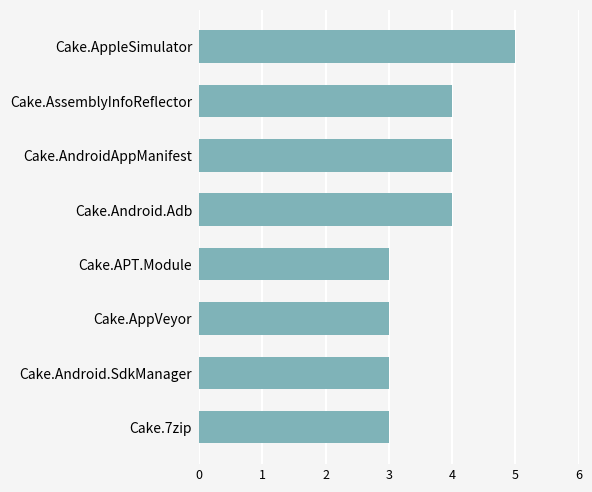

Does the chart contain stacked bars?

No